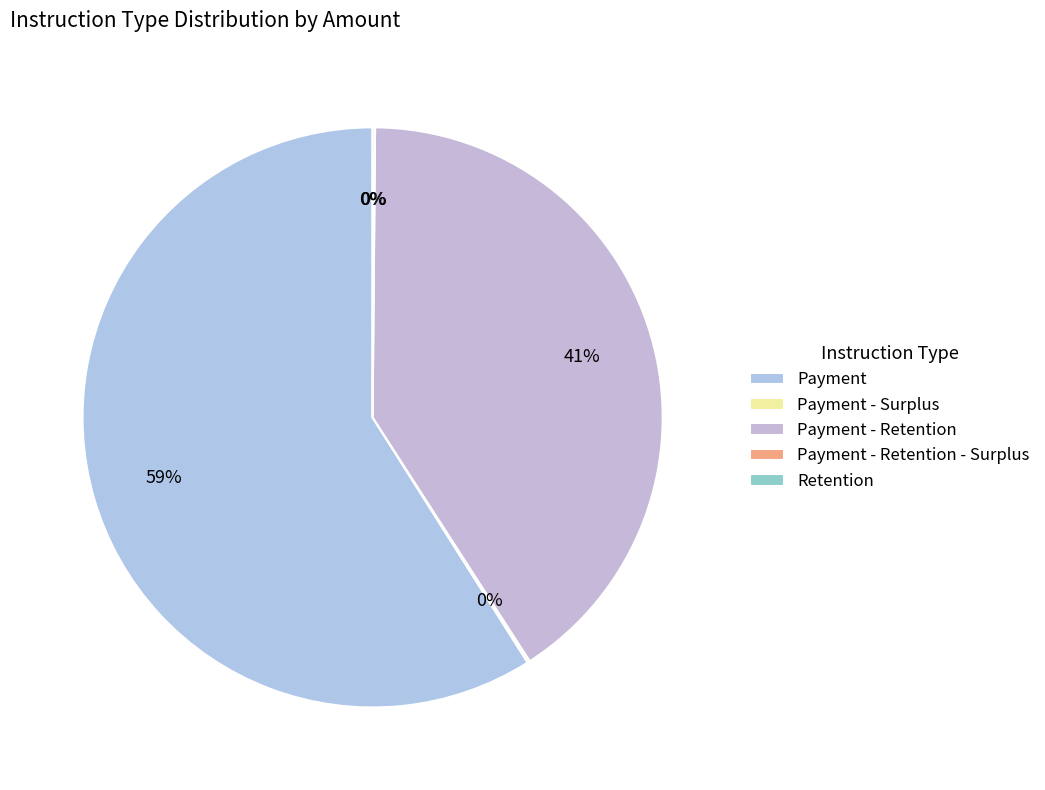

Is there a majority slice in this chart?

Yes